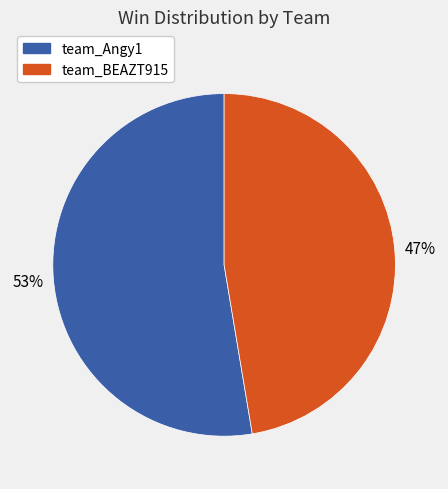

To the nearest percent, what is the combined percentage of team_BEAZT915 and team_Angy1?

100%